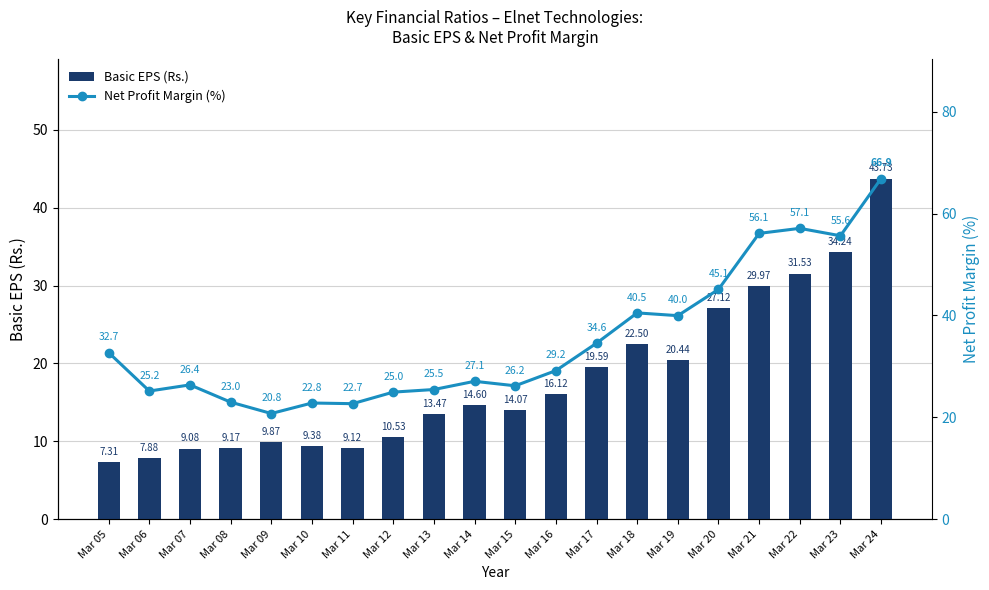

Rank the series by their maximum value, from lowest to highest.

Basic EPS (Rs.), Net Profit Margin (%)